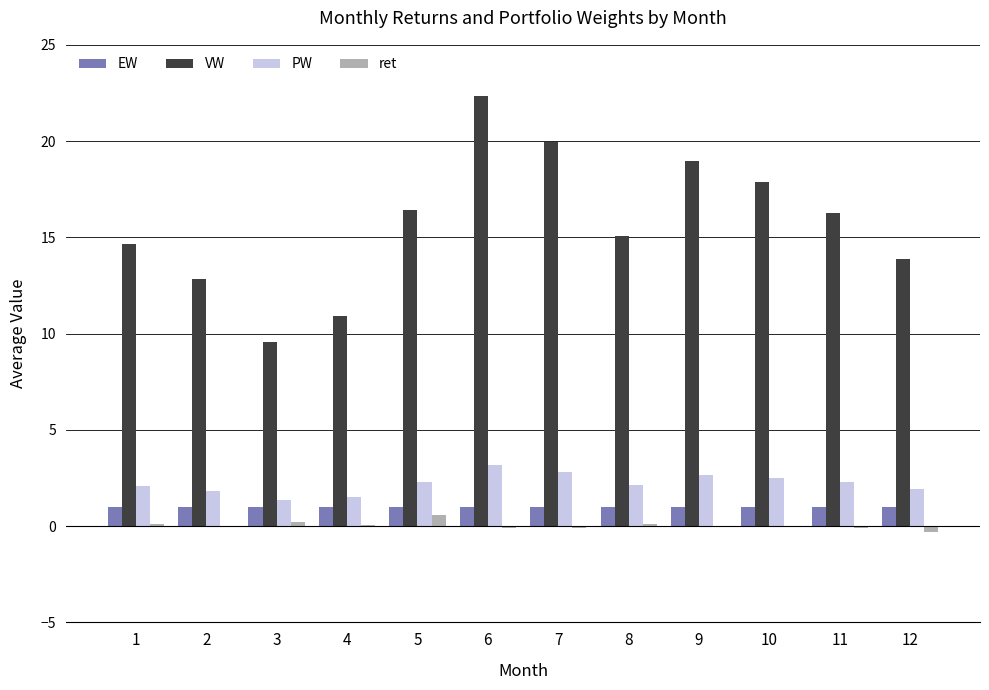

Which series has the largest total across all categories?

VW